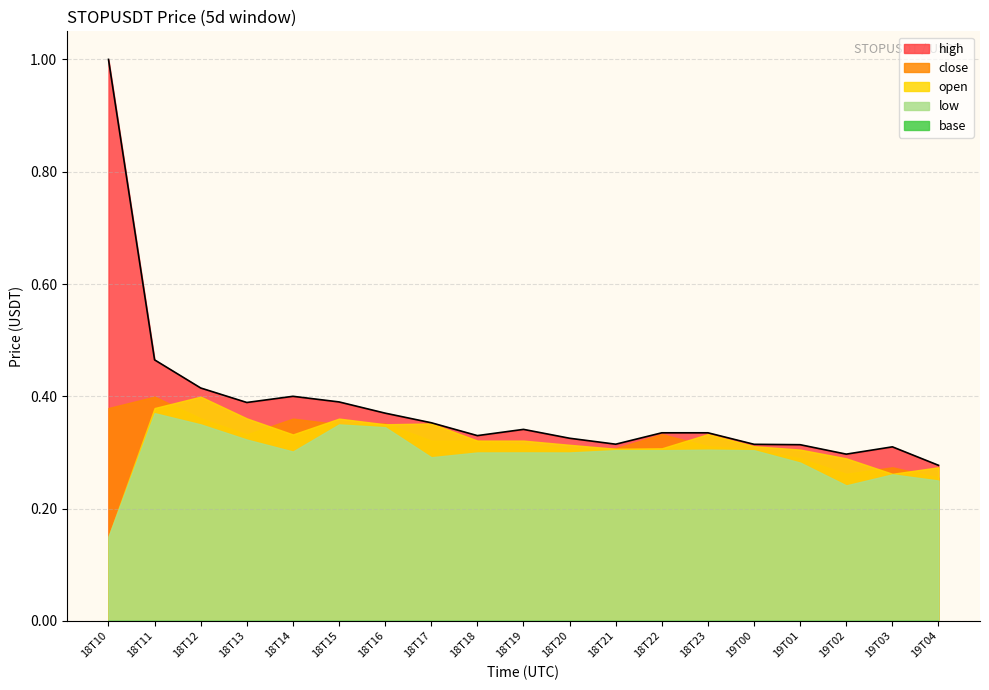

At which label does high reach its peak?

18T10